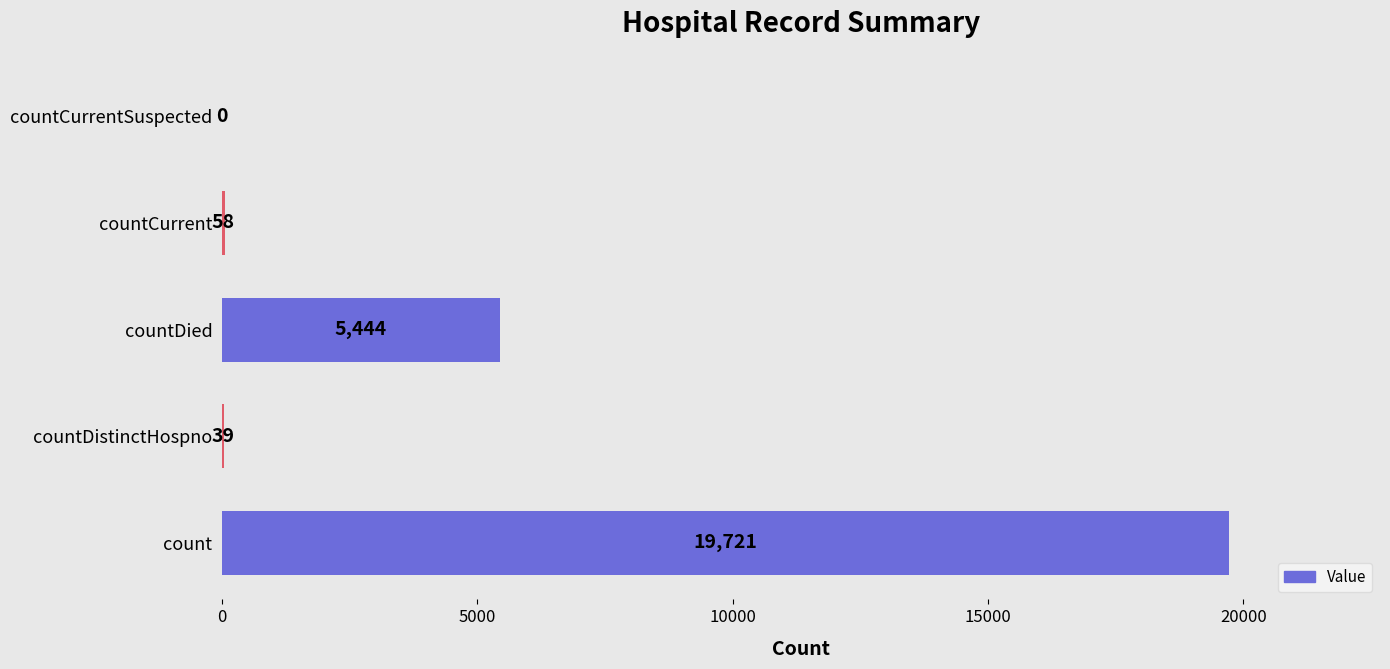

Is it true that the value at countDied is 5444?

True